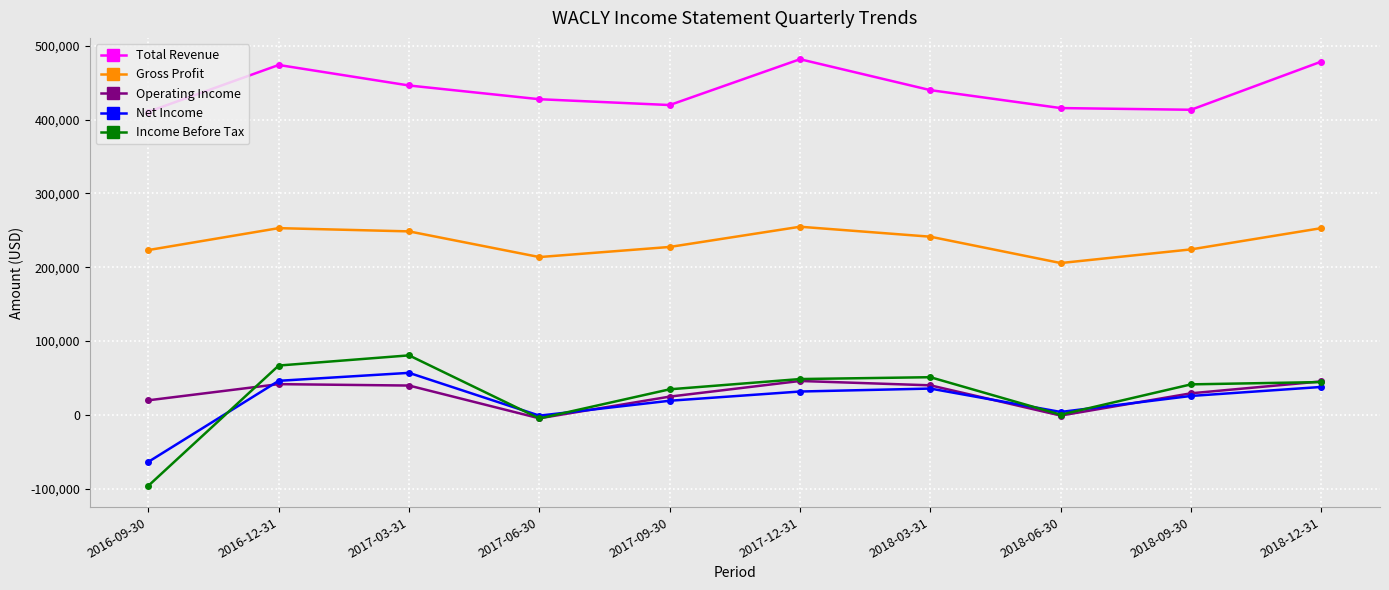

In Net Income, how many points are lower than both neighbors (excluding endpoints)?

2